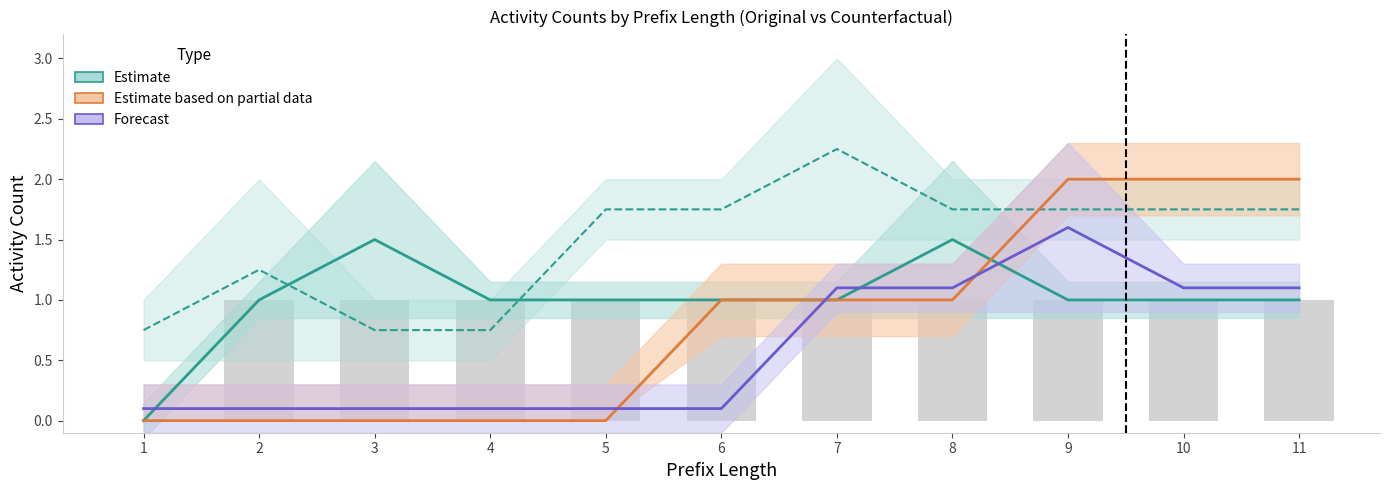

Between 11 and 2, which is larger?

11